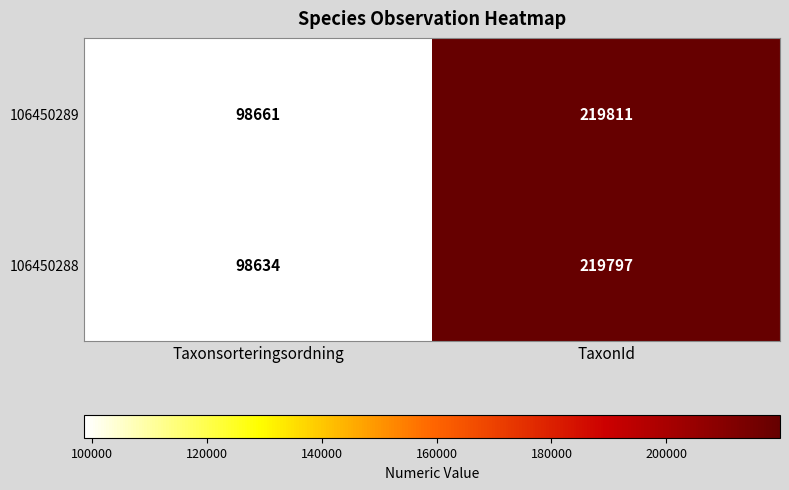

What is the difference between the maximum and minimum values in the 106450289 series?

121150